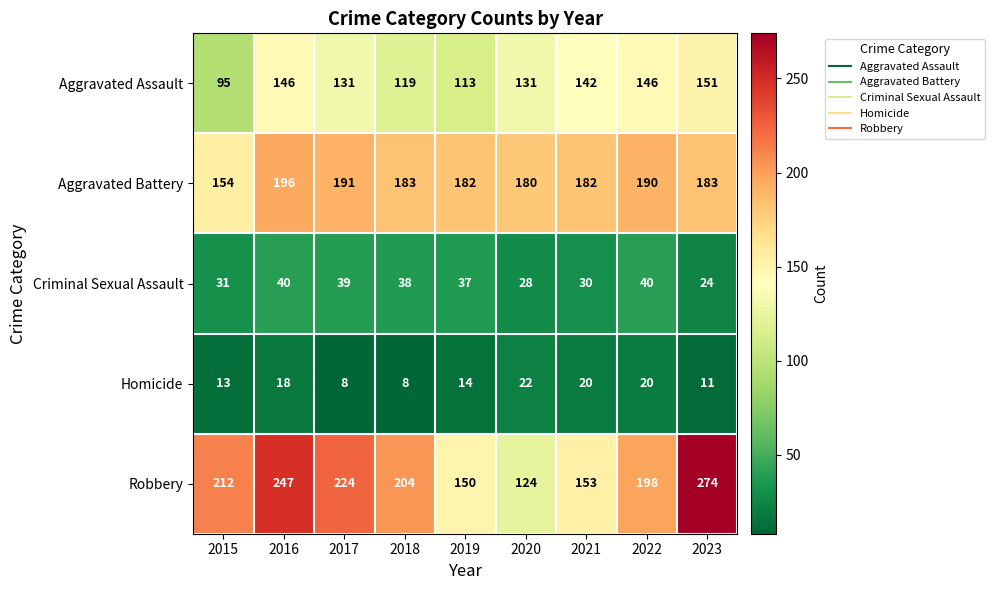

Count the number of categories in the chart.

9